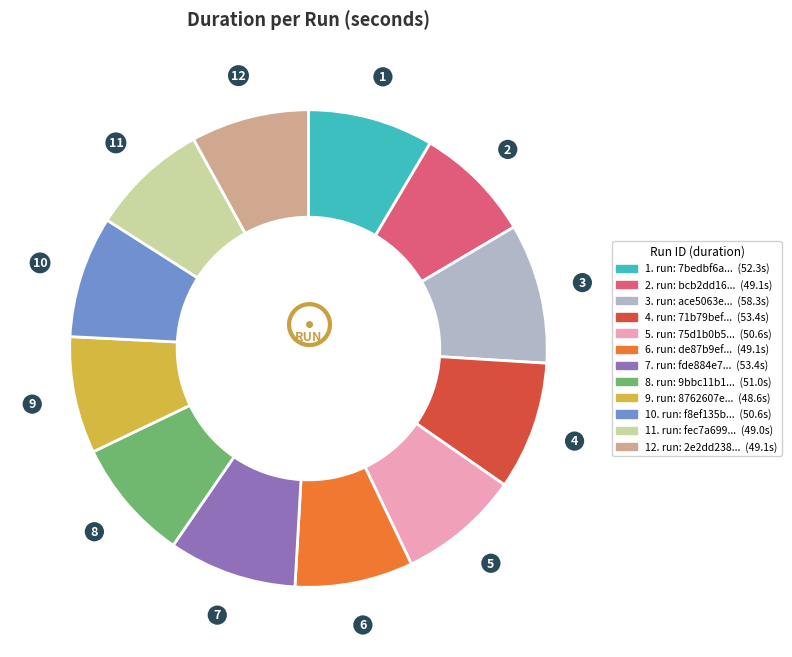

Is there any slice that represents more than half of the pie?

No